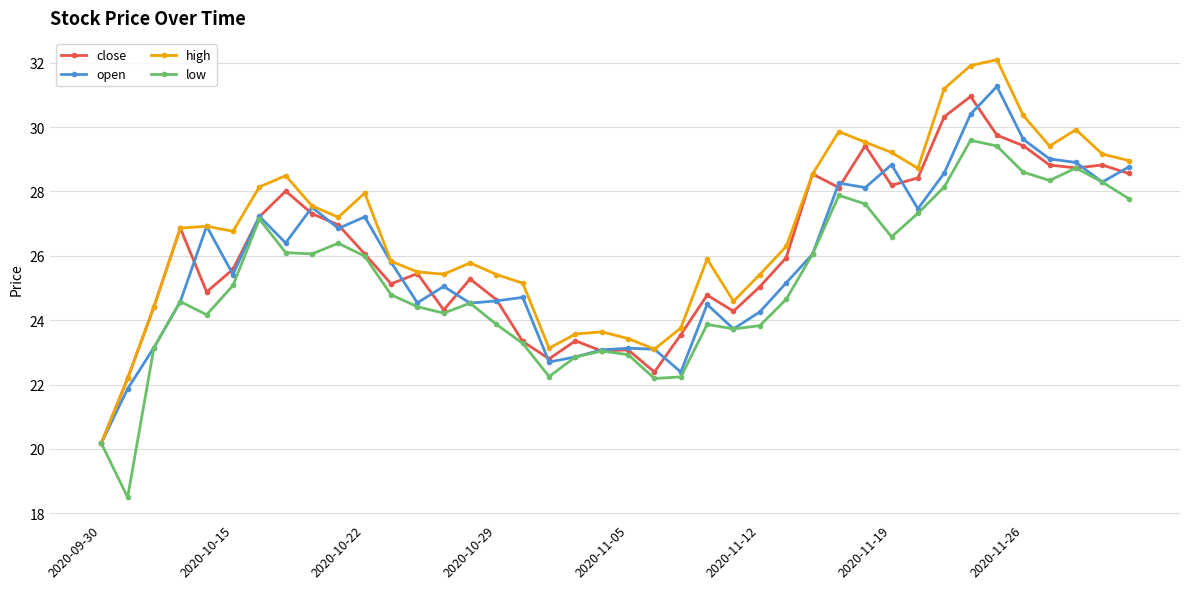

What is the value of the high point at the 36th from the left?

30.4